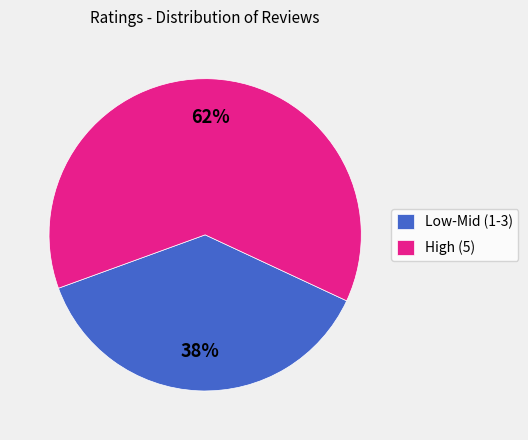

What is the ratio of the value at Low-Mid (1-3) to the value at High (5)?

0.6